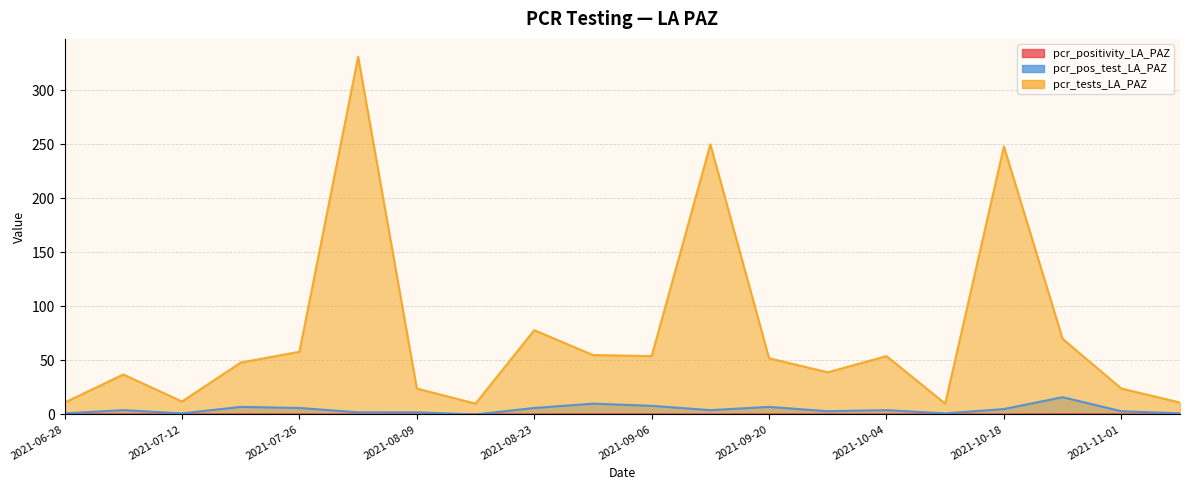

Between 2021-09-13 and 2021-08-30, which is larger?

2021-08-30